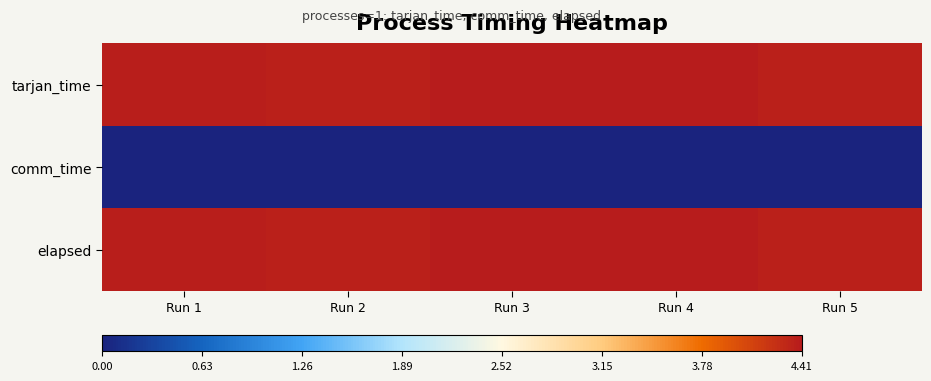

Rank the series by their maximum value, from highest to lowest.

tarjan_time, elapsed, comm_time